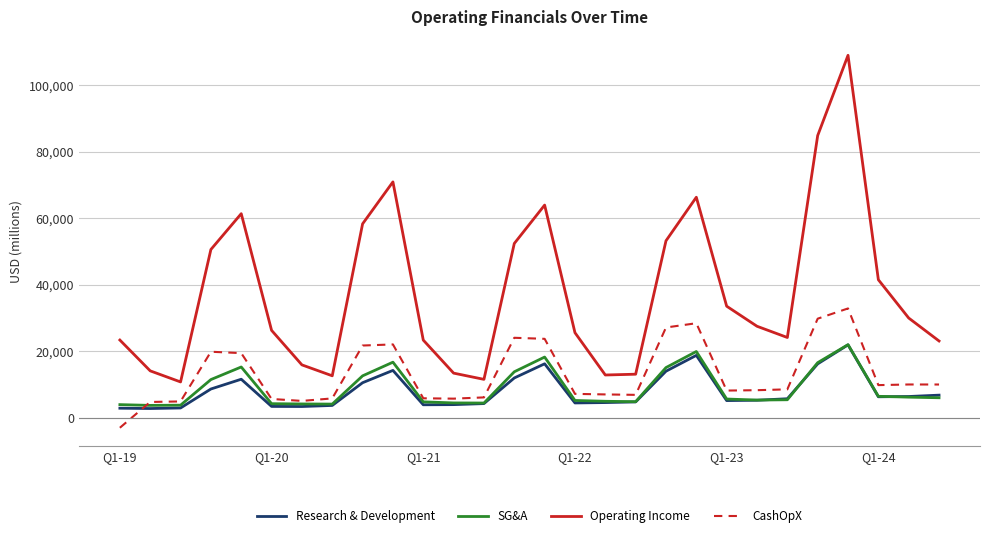

What is the maximum value for SG&A?

21973